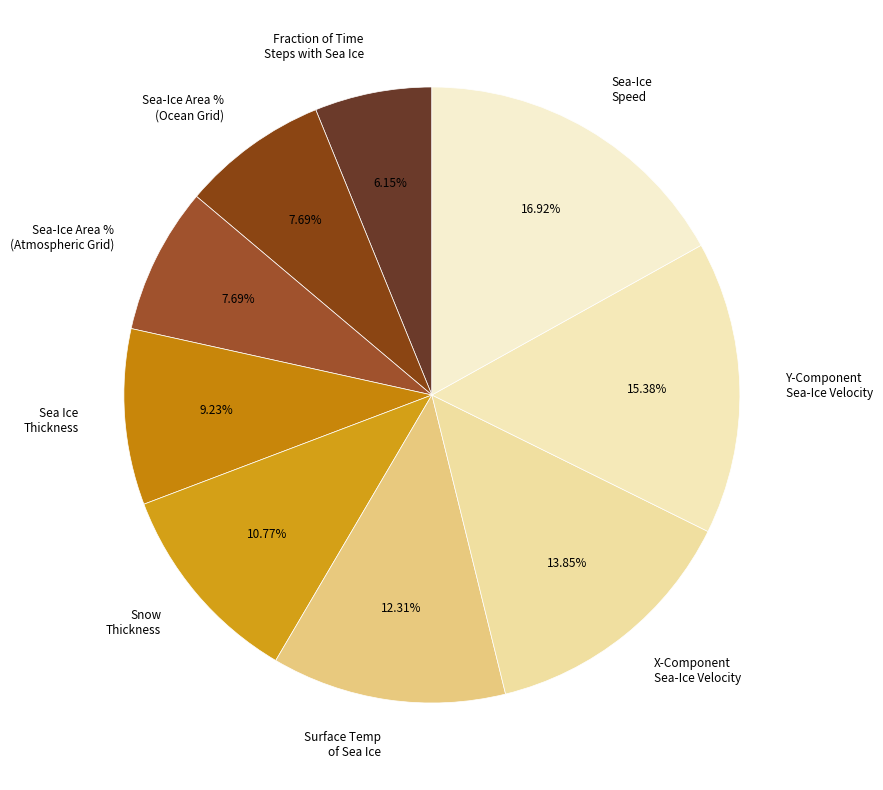

Count the number of slices in the pie.

9